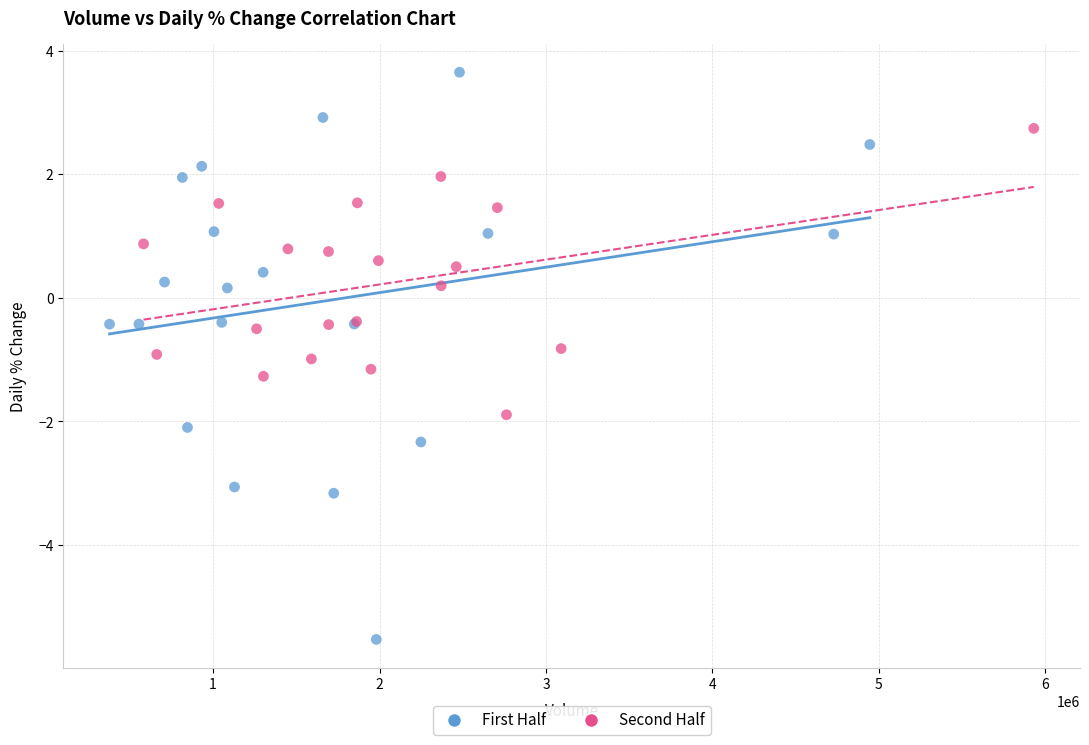

What are all the series names shown in the legend?

First Half, Second Half